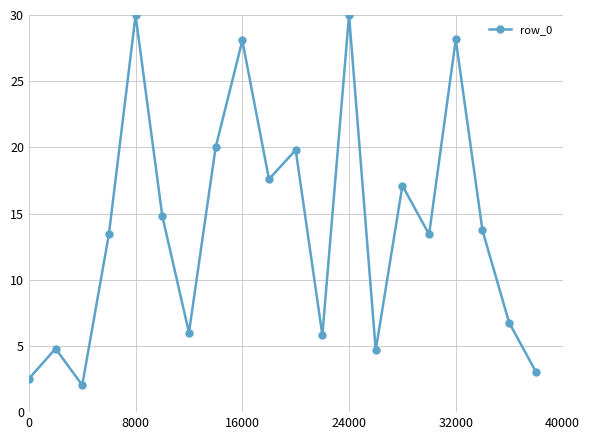

What is the minimum value shown in the chart?

2.0